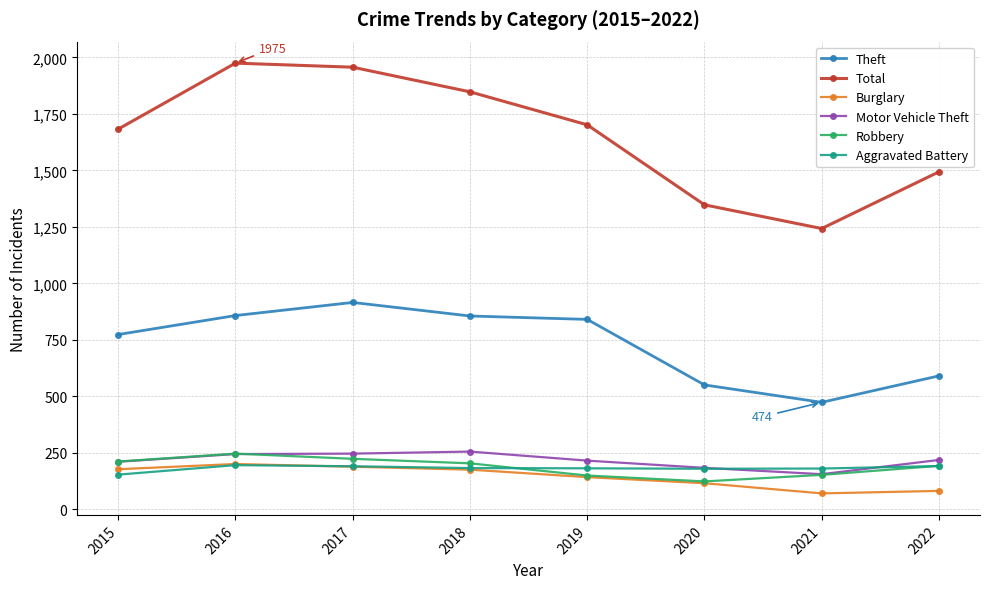

What is the spread (max minus min) of values at 2018?

1672